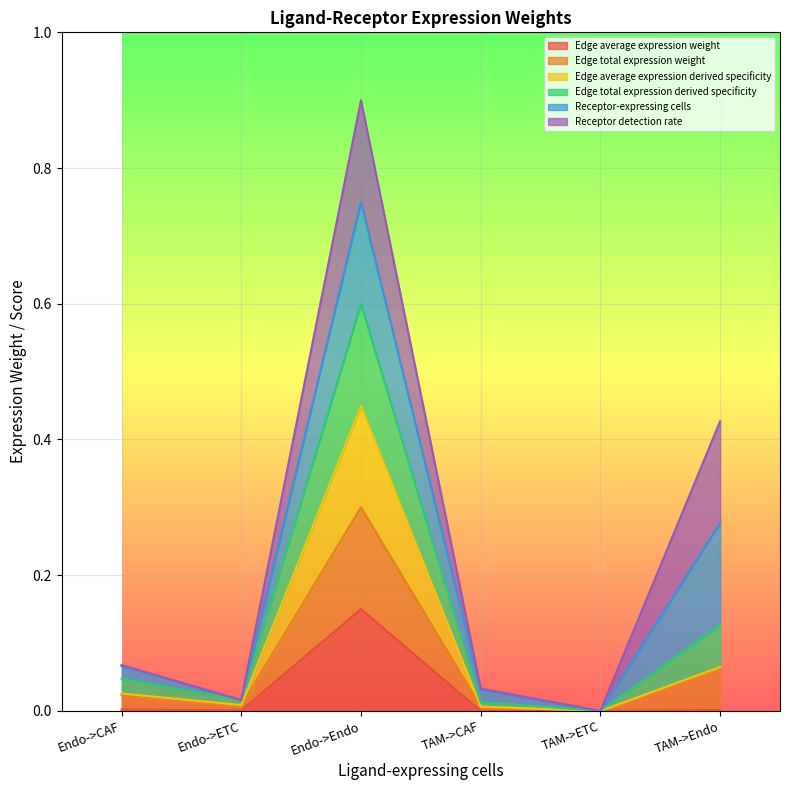

Does the chart display data point markers on the line(s)?

No